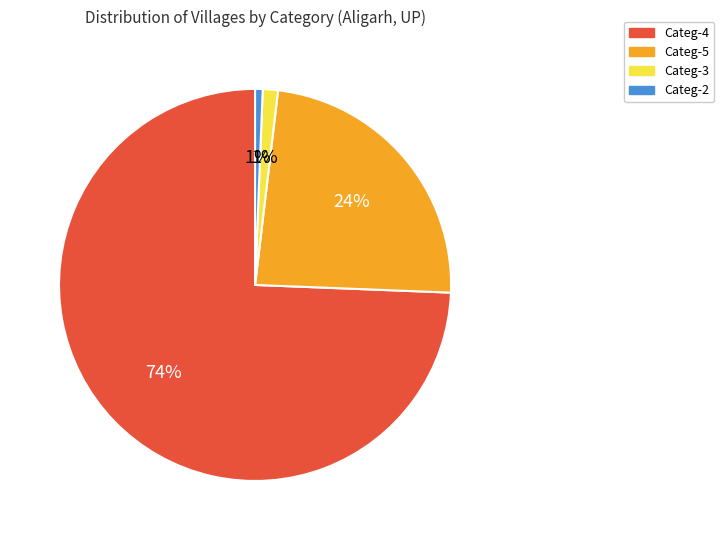

How many slices are in this pie chart?

4